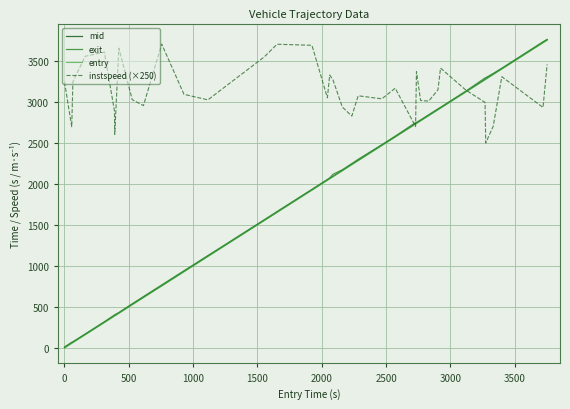

Which series has the largest total across all categories?

instspeed (×250)